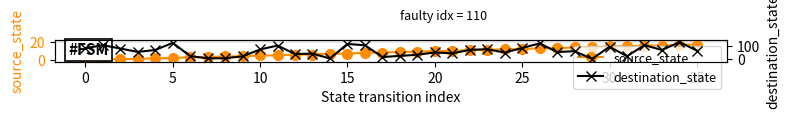

What is the highest value of the source_state series?

17